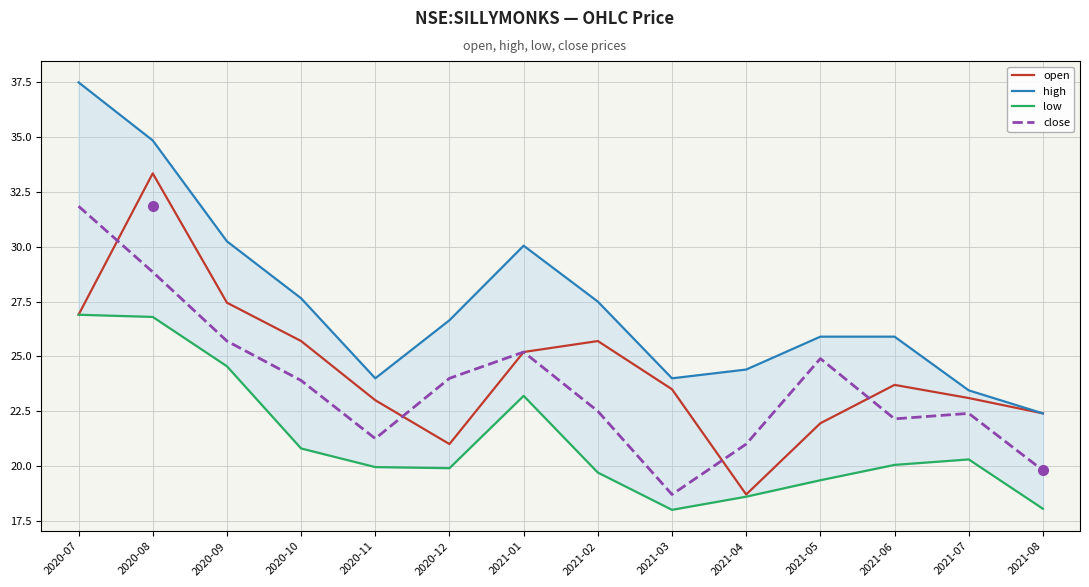

What is the difference between the open values at 2021-01 and 2020-10?

0.5